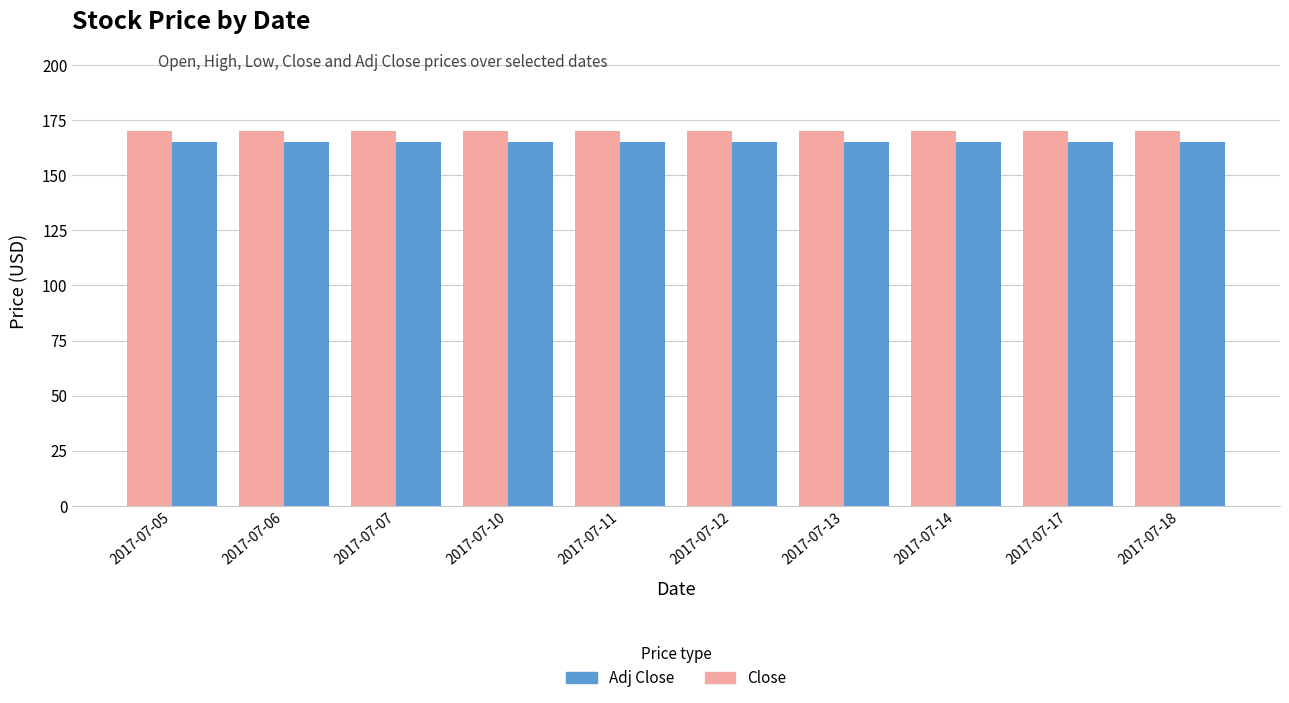

True or false: Close has a value of 170.0 at 2017-07-10.

True